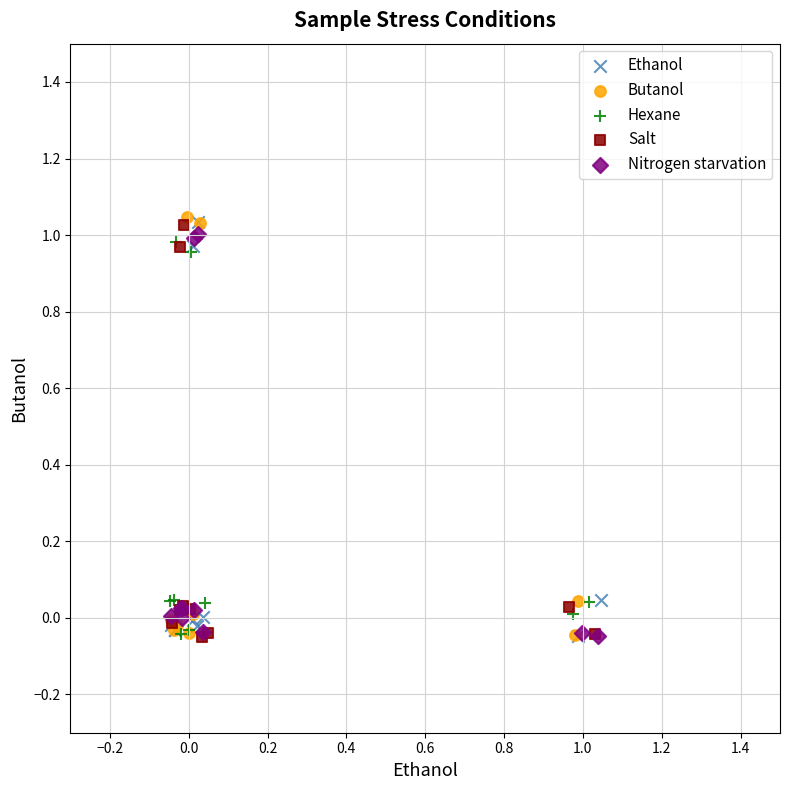

What are all the series names shown in the legend?

Ethanol, Butanol, Hexane, Salt, Nitrogen starvation